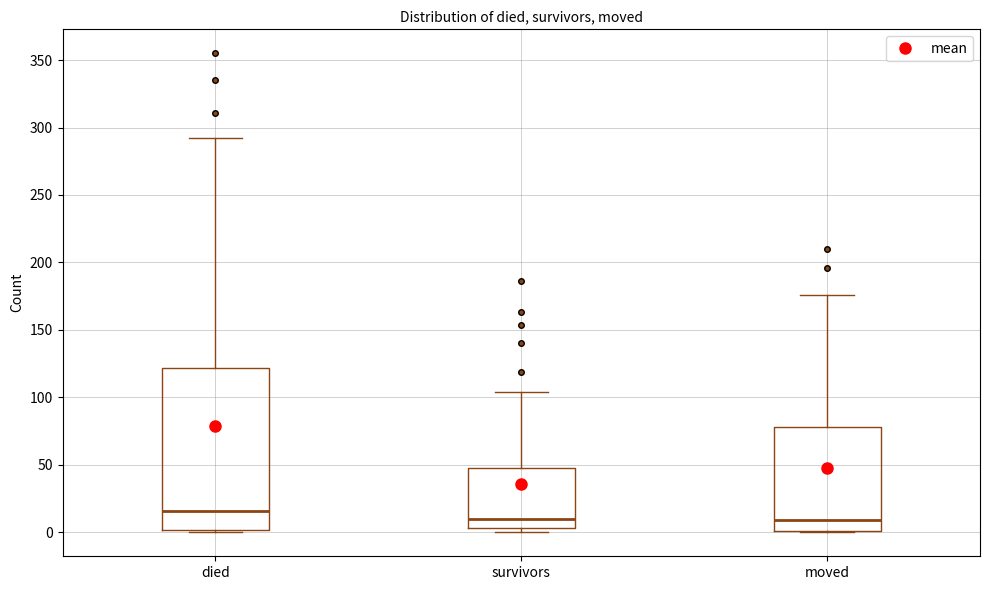

Which box is the tallest, from its lower edge to its upper edge?

died